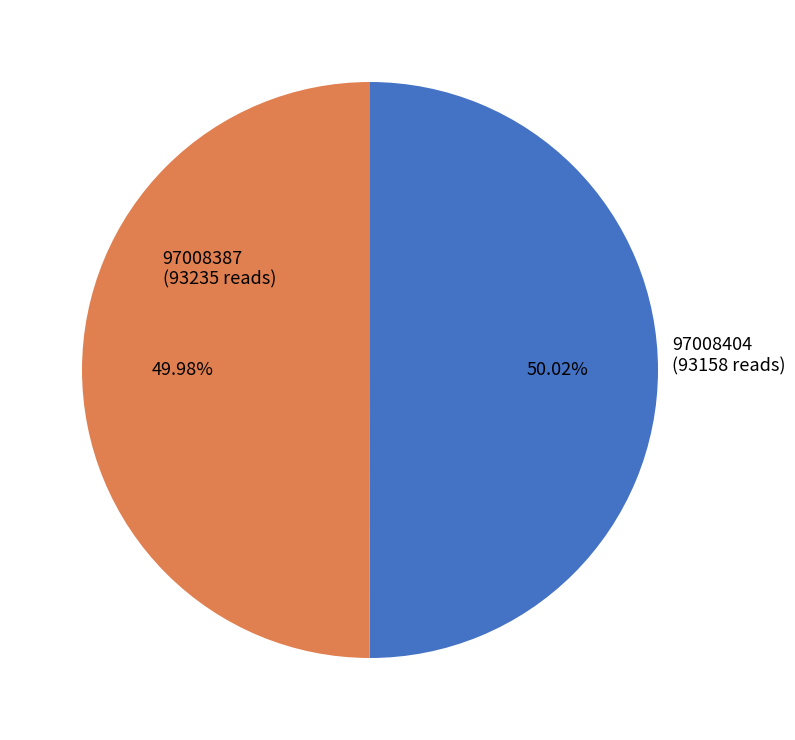

Does any single category account for the majority?

Yes